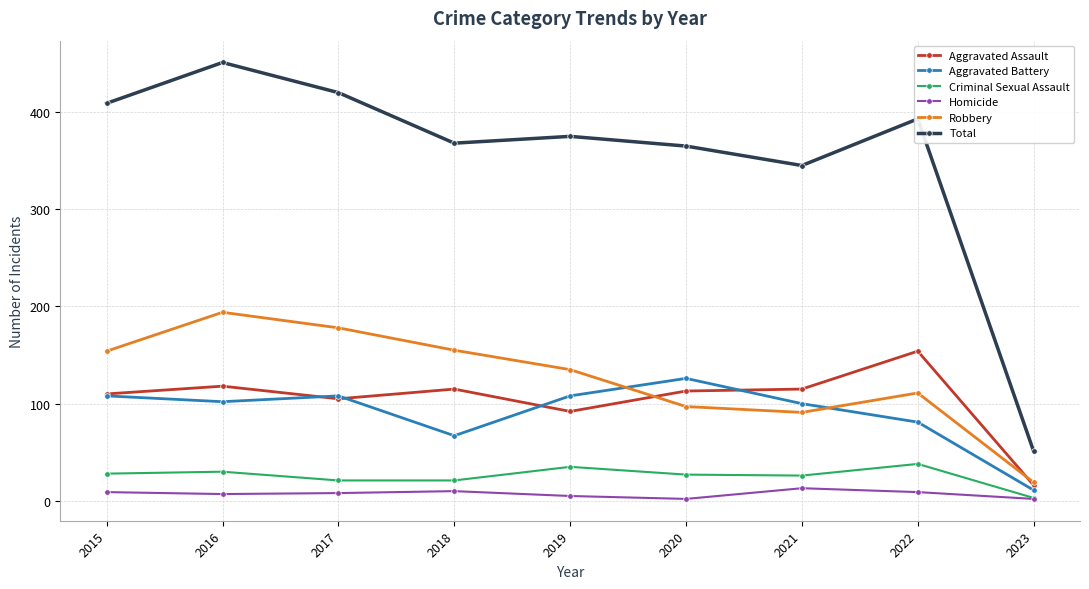

The Robbery series shows 52 at 2022. True or false?

False